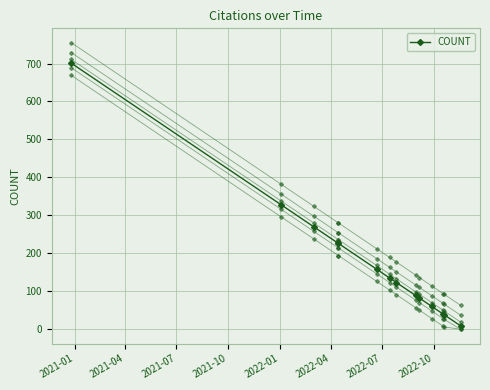

What is the difference between the maximum and second lowest values in the COUNT_v6 series?

663